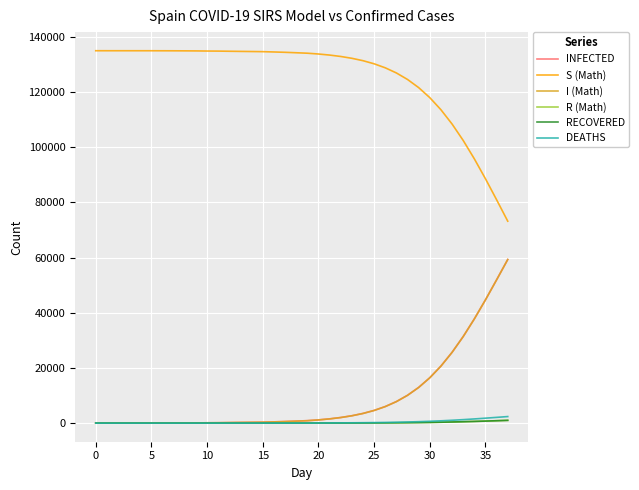

Does the chart have visible grid lines?

Yes